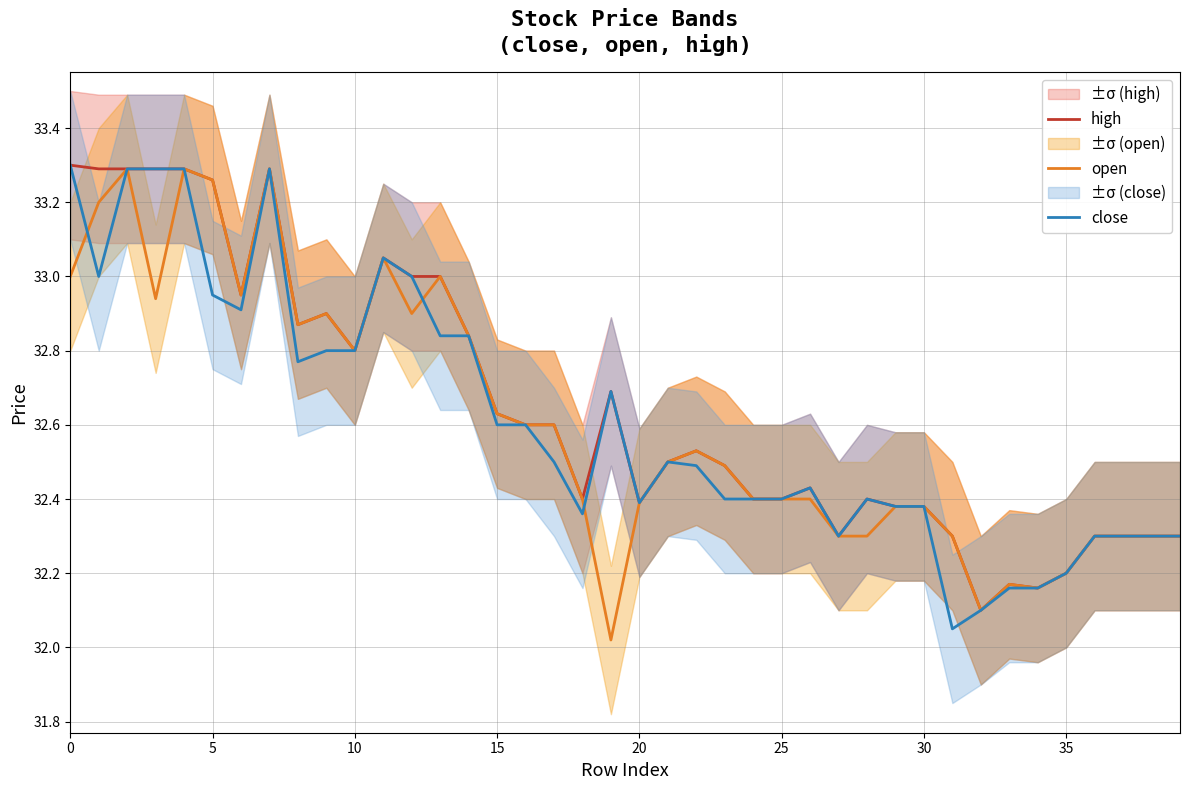

What is the difference between the maximum and second lowest values in the close series?

1.2